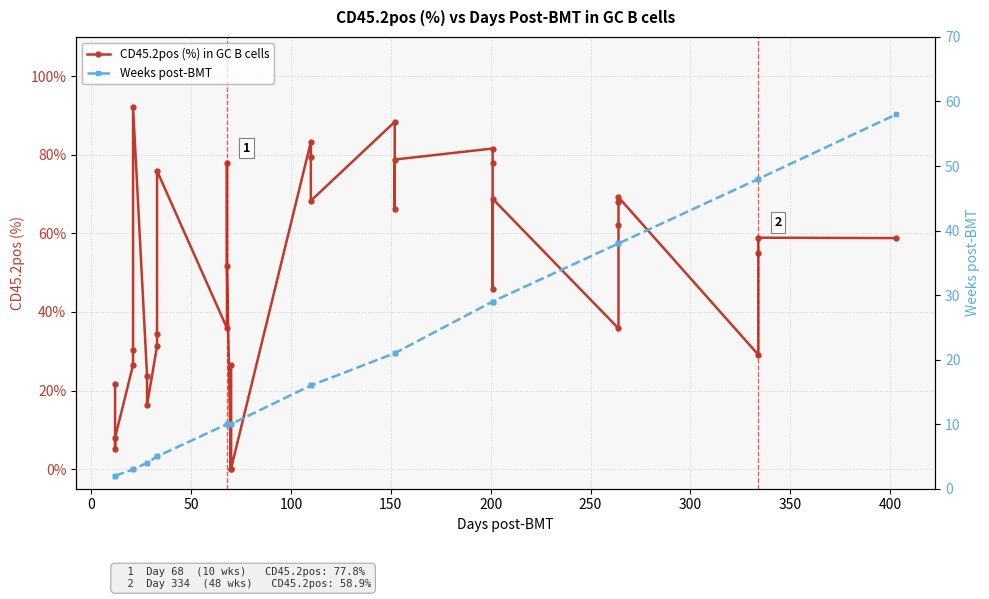

How many values in the Weeks post-BMT series are below 16?

17